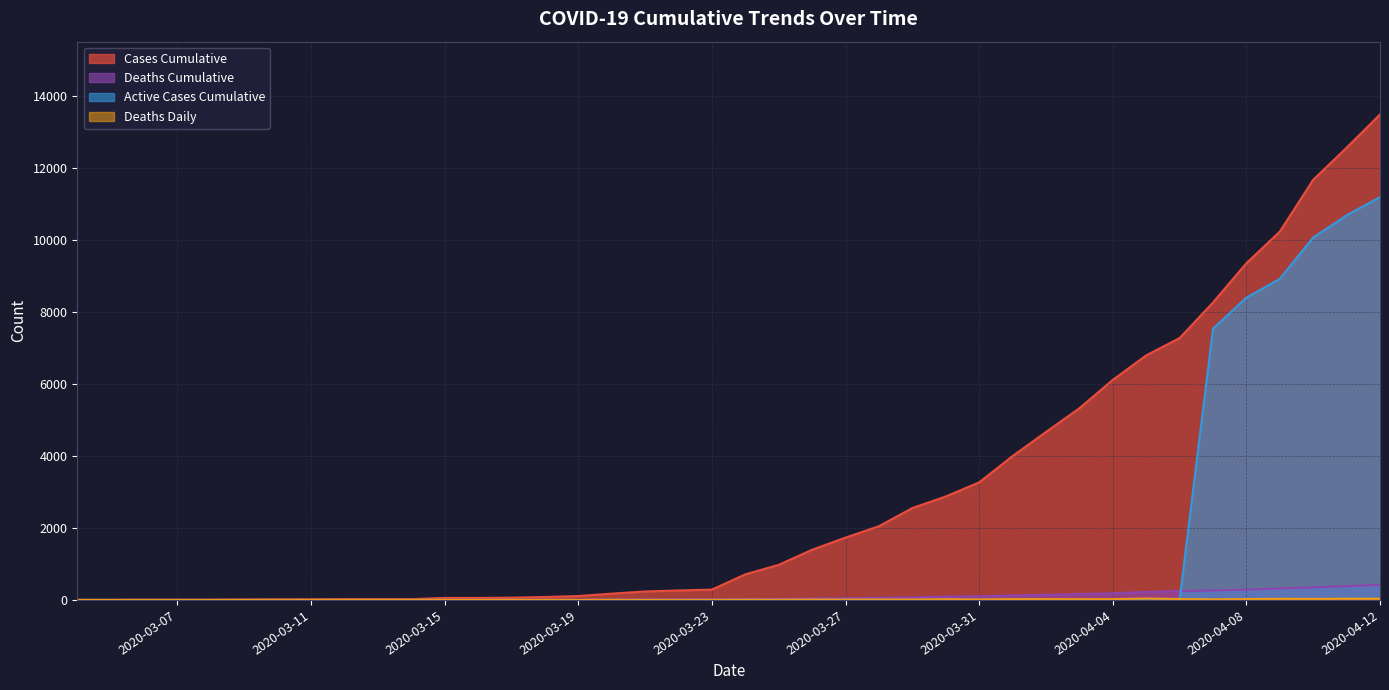

True or false: Active_Cases_Cumulative and Cases_Cumulative intersect in this chart.

False